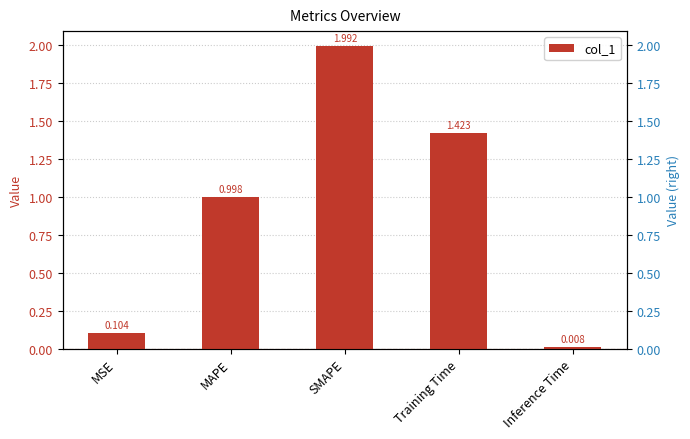

Which label corresponds to the smallest value in the chart?

Inference Time